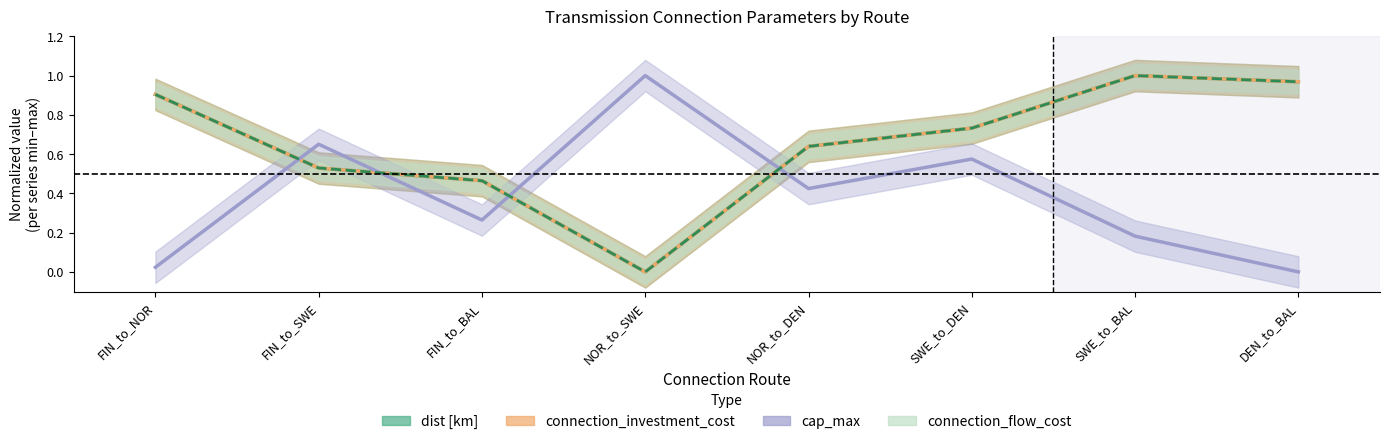

Reading left to right, what are all the values shown in this chart?

dist [km]: 0.9	0.5	0.5	0.0	0.6	0.7	1.0	1.0
connection_investment_cost: 0.9	0.5	0.5	0.0	0.6	0.7	1.0	1.0
cap_max: 0.0	0.7	0.3	1.0	0.4	0.6	0.2	0.0
connection_flow_cost: 0.9	0.5	0.5	0.0	0.6	0.7	1.0	1.0